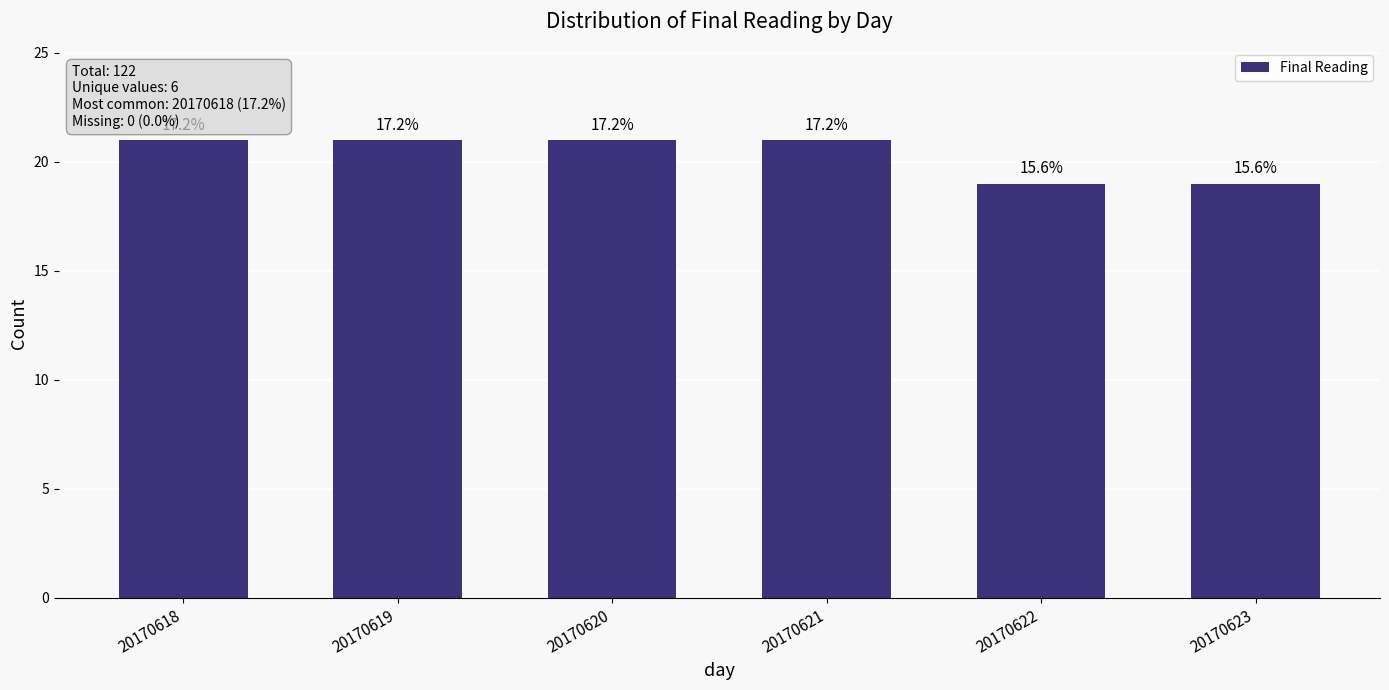

How many bars are there in total?

6